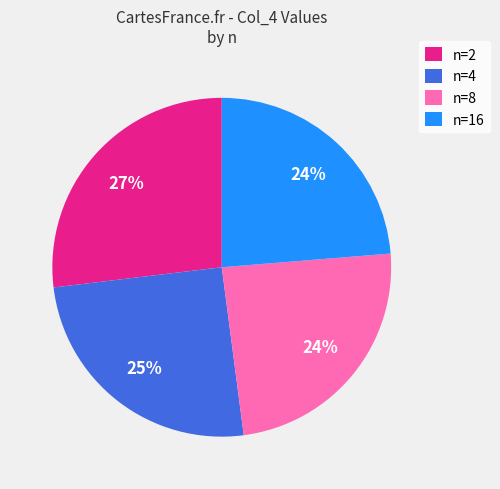

Which slice is the largest?

n=2